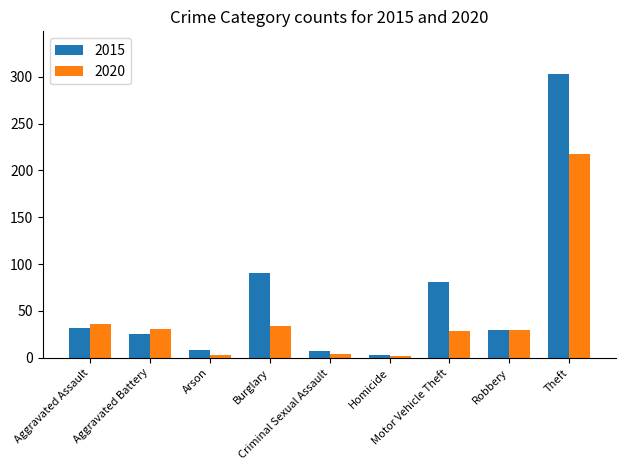

Rank the series by their maximum value, from lowest to highest.

2020, 2015